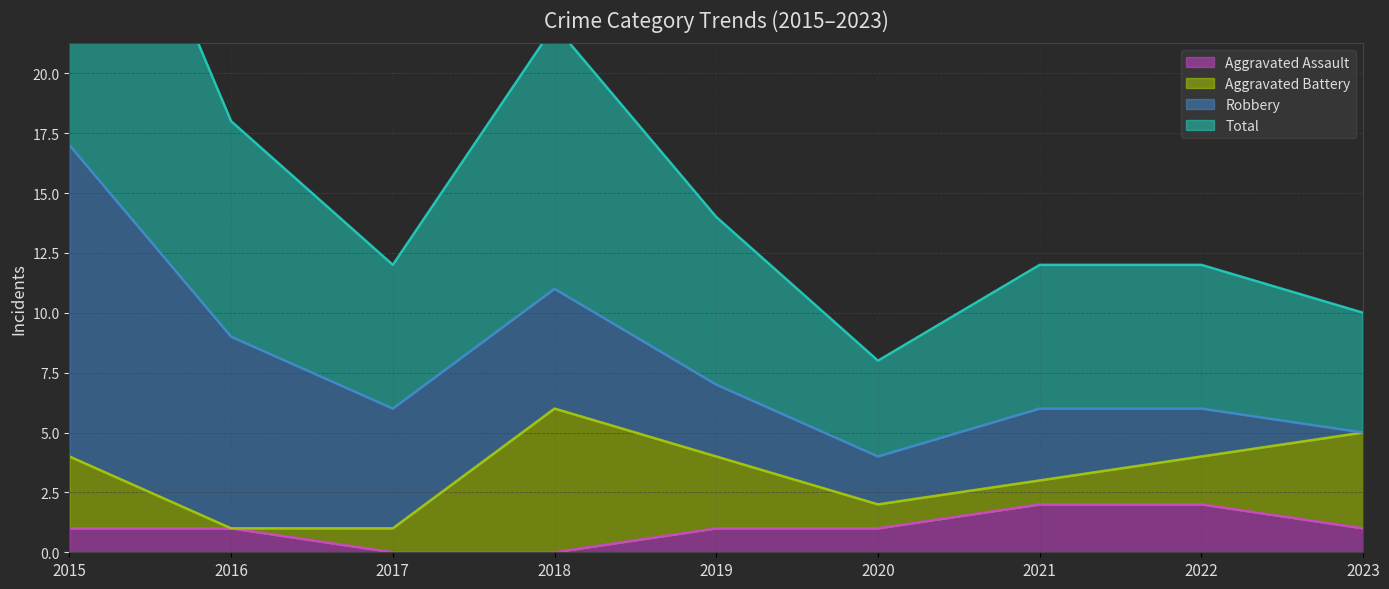

At which category does the chart reach its minimum across all series?

2017